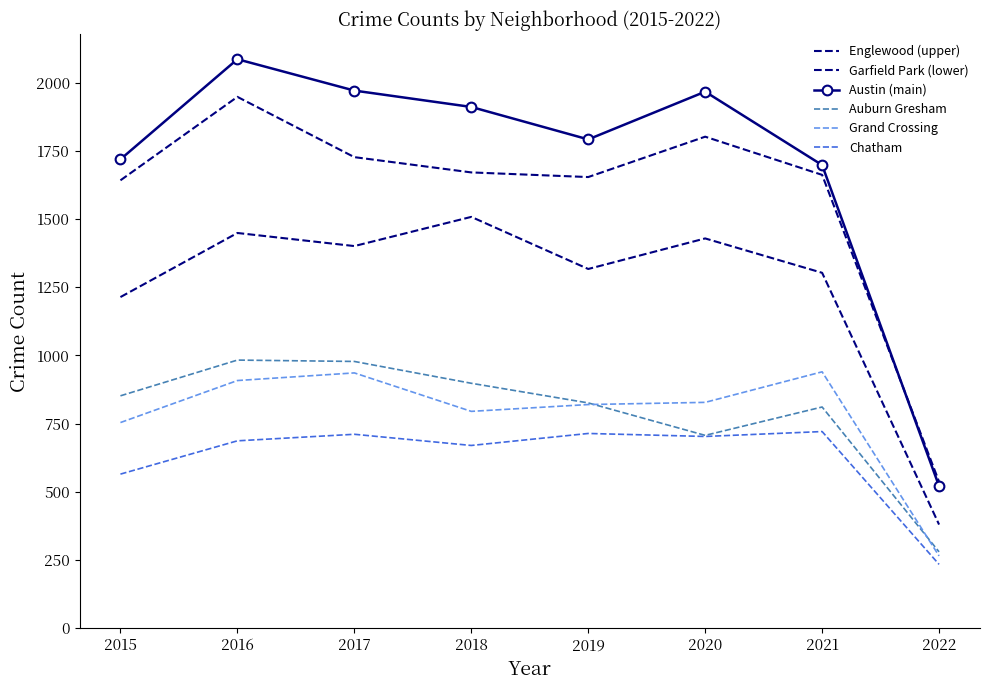

At which category does Auburn Gresham reach its first local peak?

2016